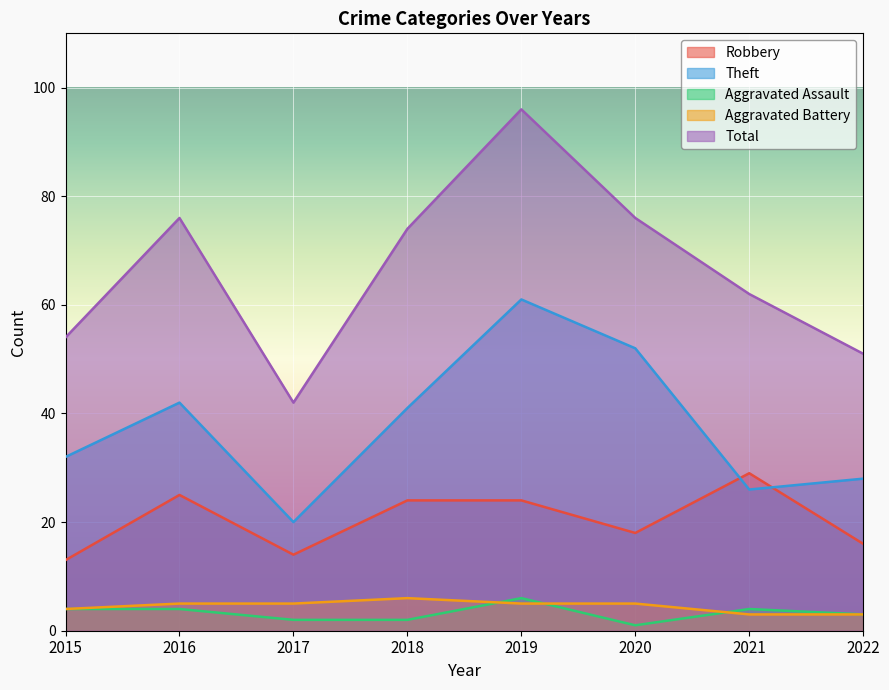

Where is the first local maximum for Robbery?

2016